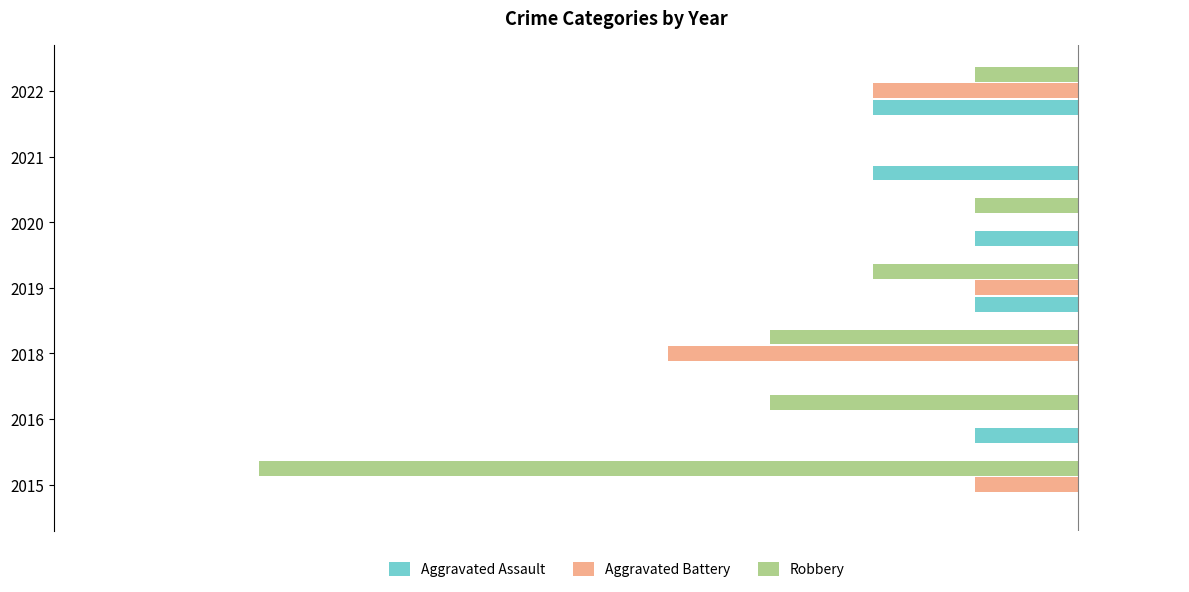

What are all the series names shown in the legend?

Aggravated Assault, Aggravated Battery, Robbery